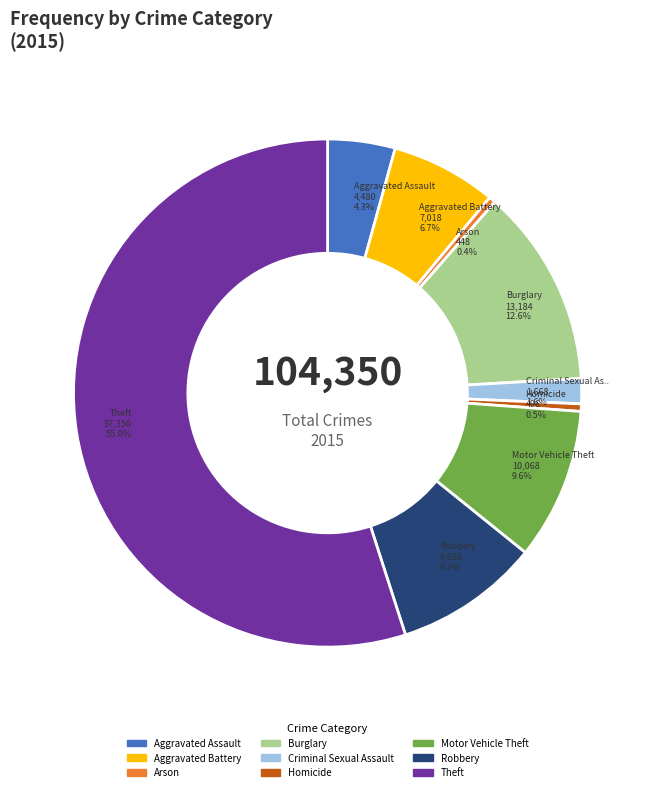

The Theft slice represents 55% of the pie. True or false?

True